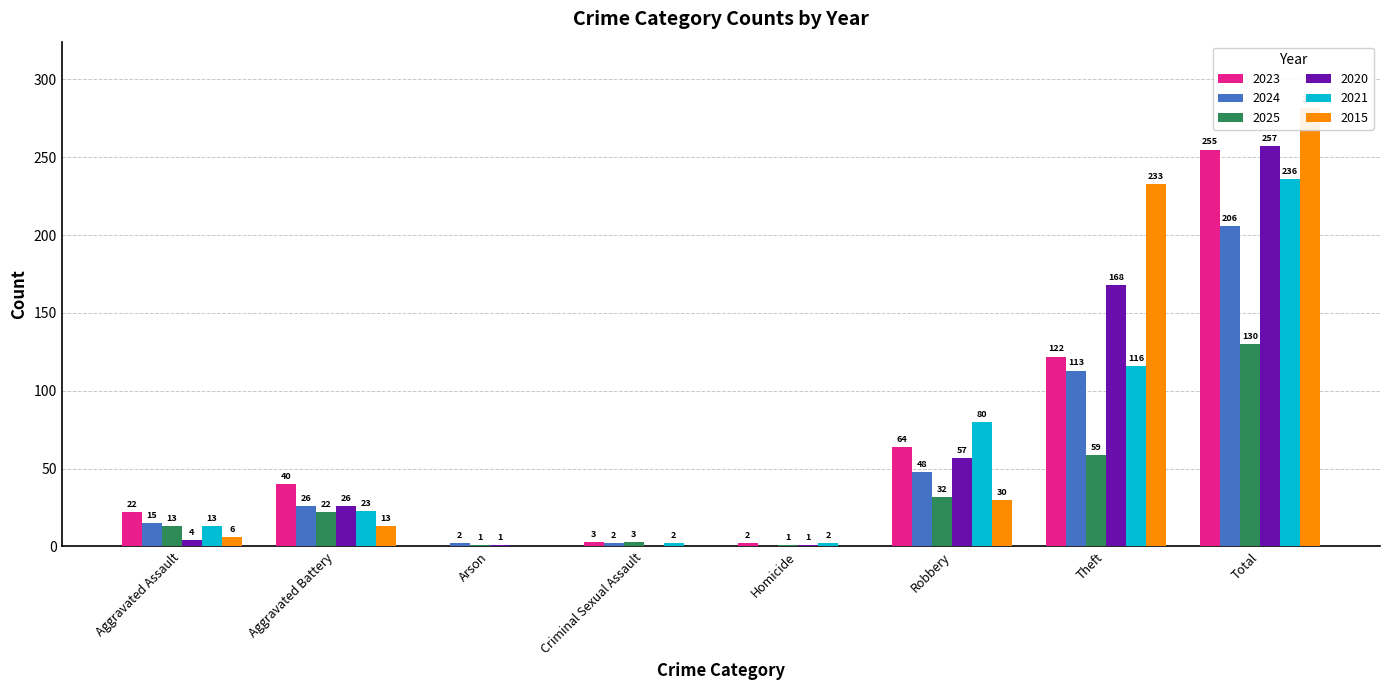

Is it true that 2024 equals 1 at Criminal Sexual Assault?

False